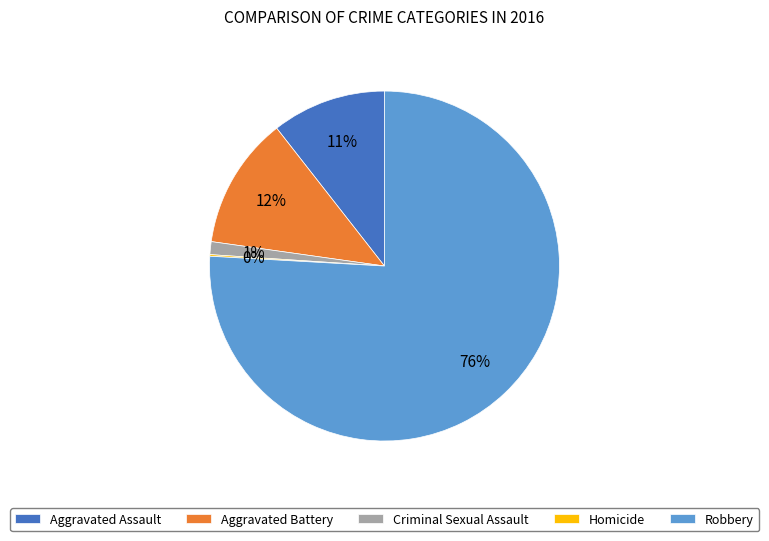

Between Aggravated Battery and Robbery, which is larger?

Robbery